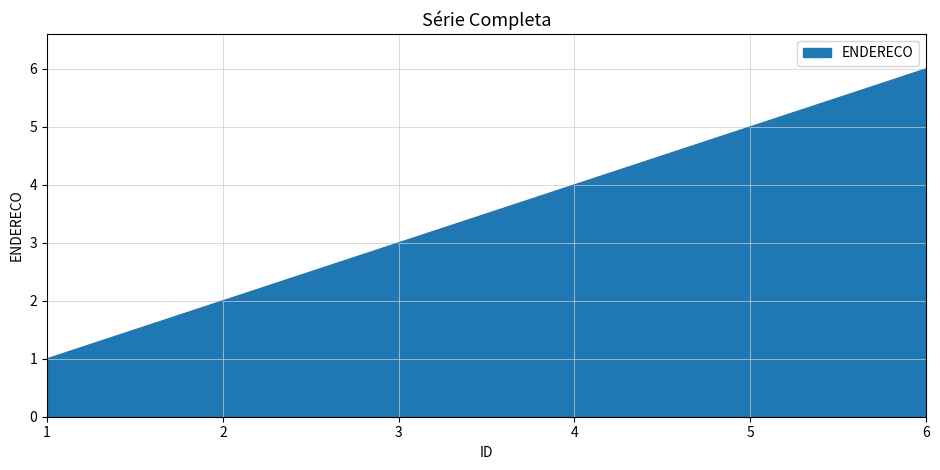

Reading right to left, what are all the values shown in this chart?

6=6	5=5	4=4	3=3	2=2	1=1